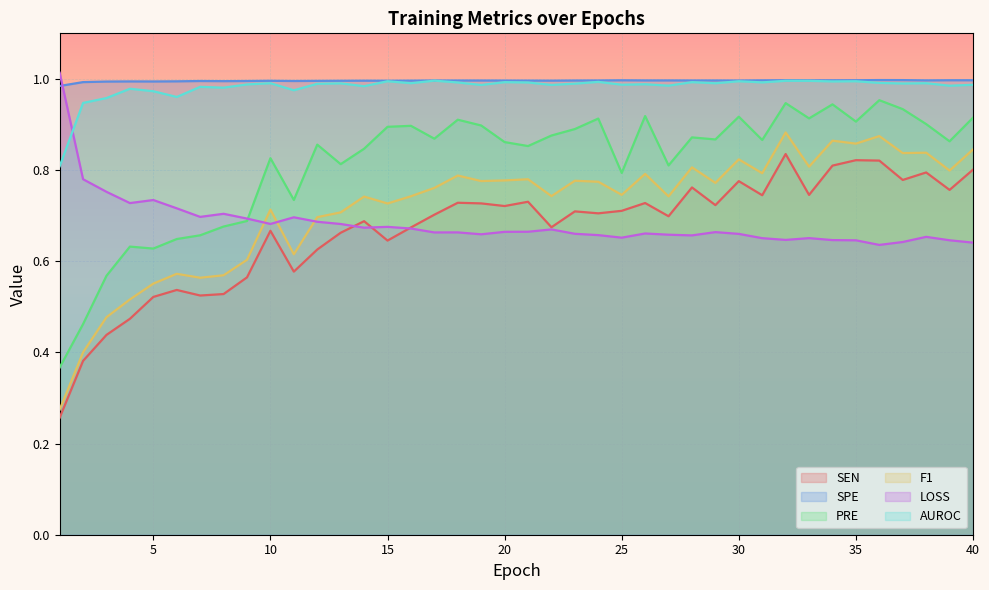

True or false: SEN and PRE cross at least once.

False